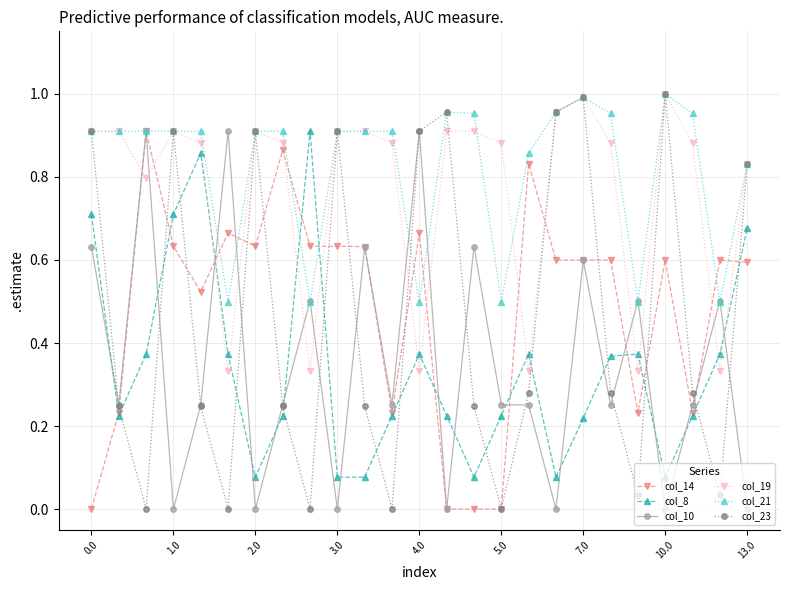

Count the number of data series in this chart.

6